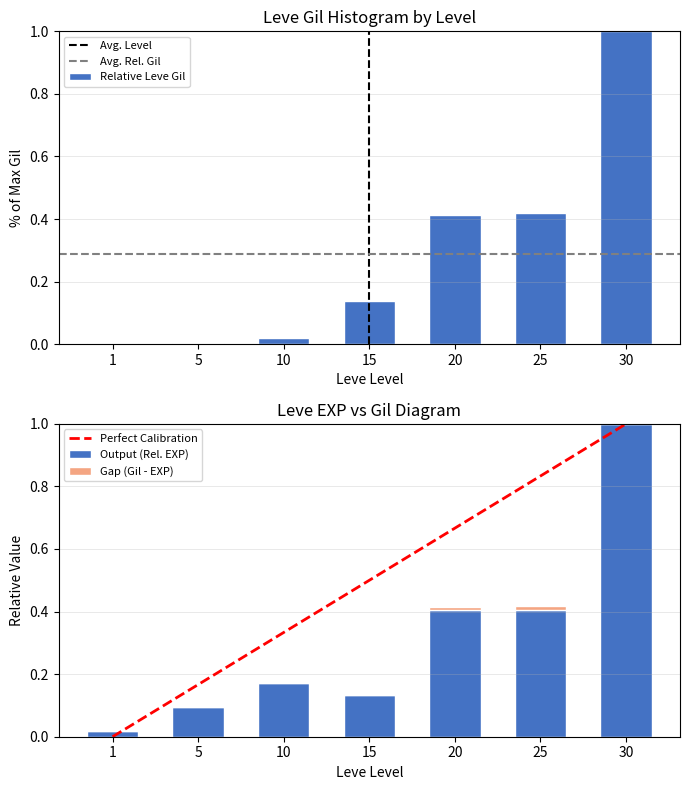

The value of Relative Leve Gil at 1 is 0.0. True or false?

True